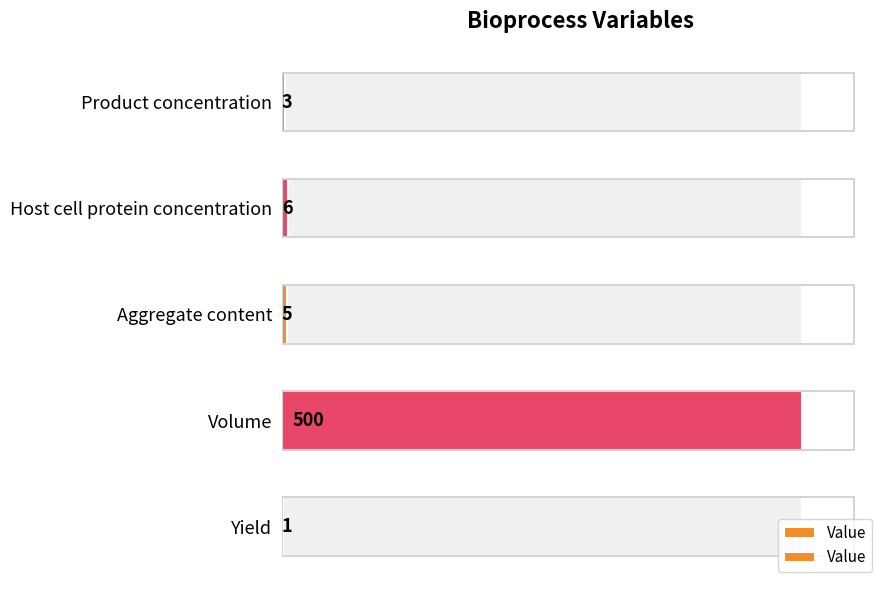

How many data points are less than 5?

2